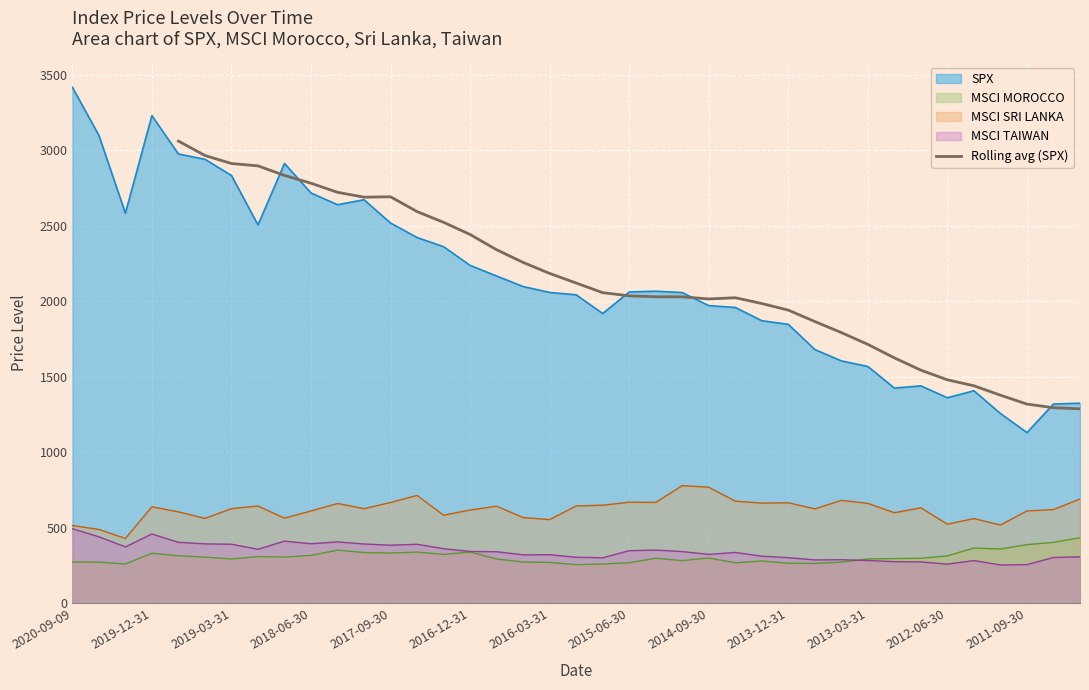

What is the change in value from 13 to 16?

-252.6